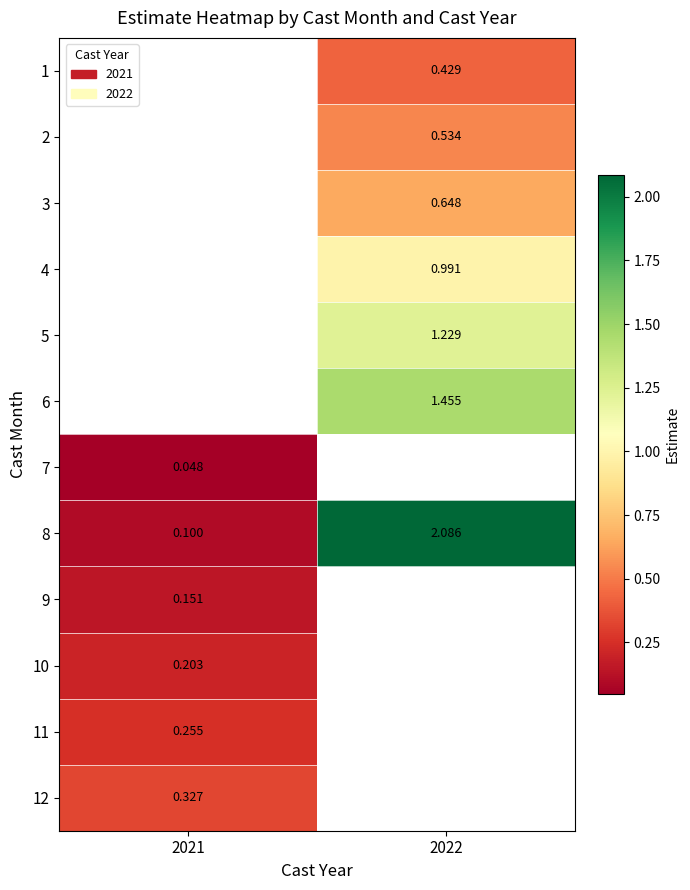

The value of 6 at 2022 is 1.5. True or false?

True